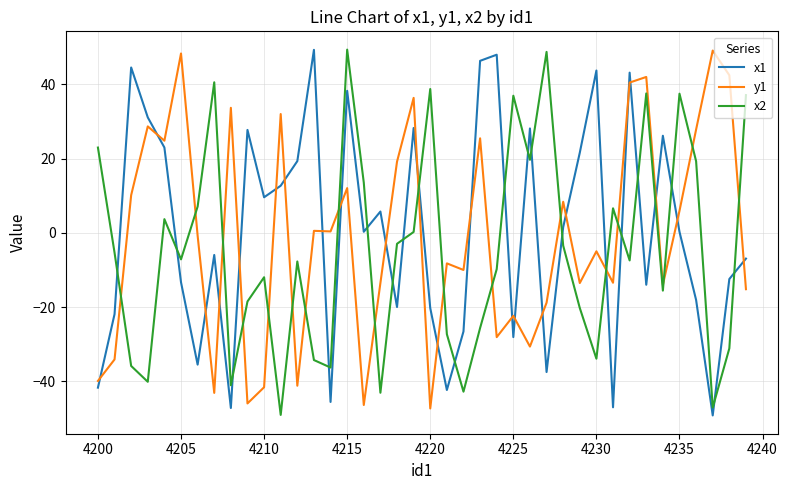

What is the maximum value for x2?

49.3